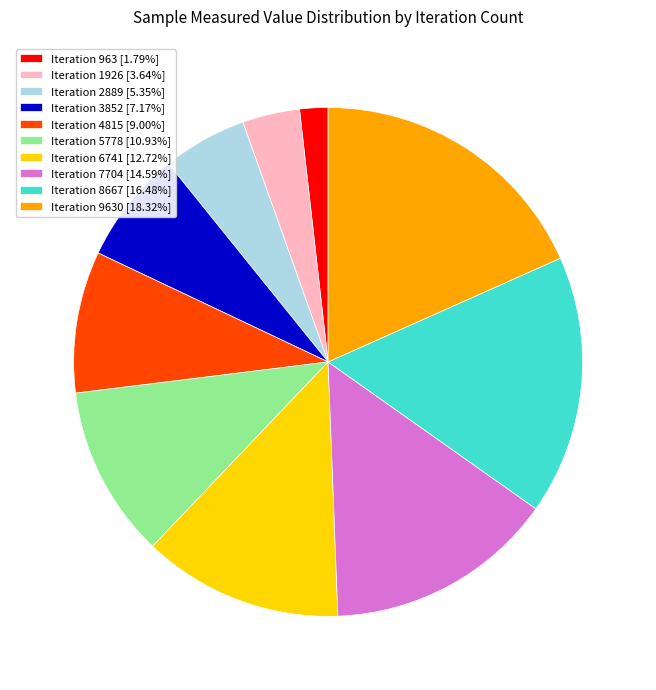

What is the ratio of the value at Iteration 6741 [12.72%] to the value at Iteration 2889 [5.35%]?

2.4